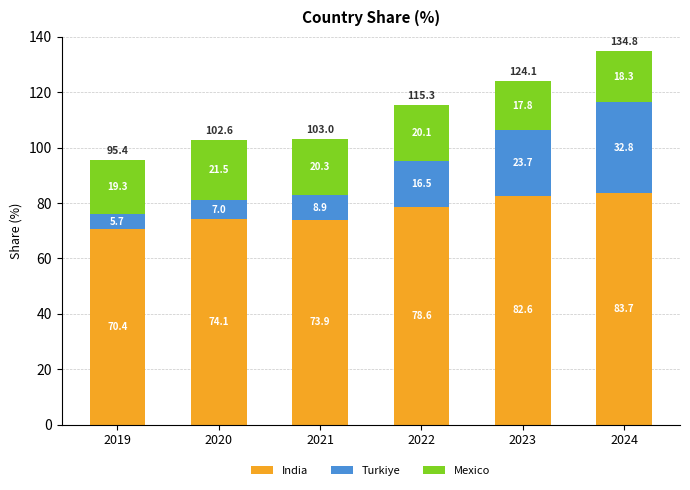

Are the bars horizontal?

No